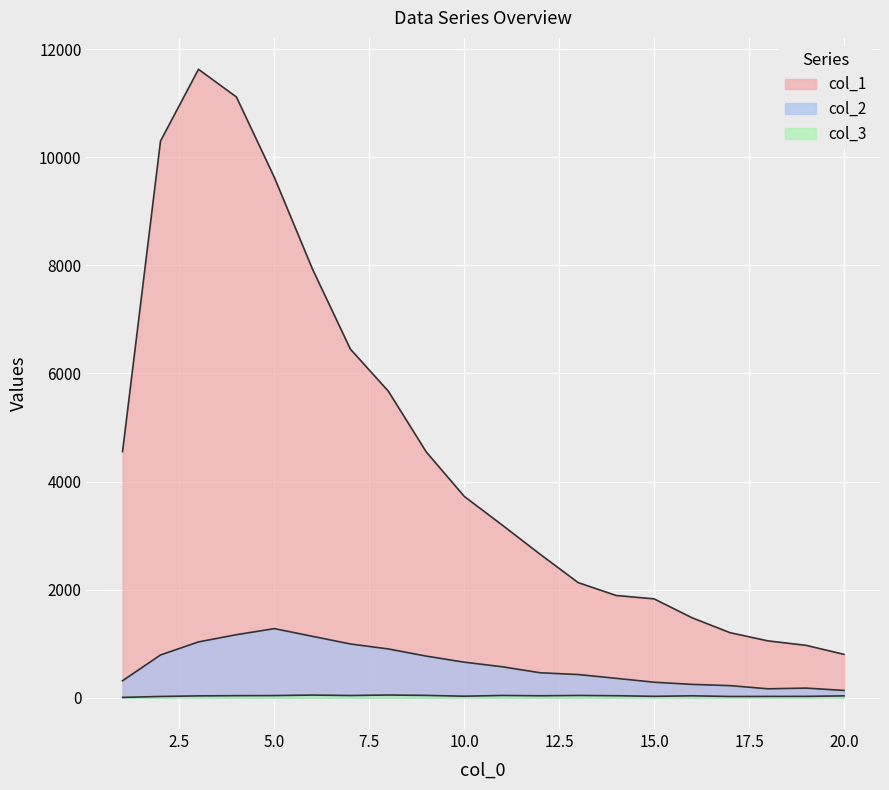

Reading left to right, transcribe all the data shown in this chart.

col_1: 1=4554	2=10303	3=11631	4=11118	5=9627	6=7937	7=6452	8=5673	9=4547	10=3725	11=3194	12=2653	13=2129	14=1891	15=1828	16=1478	17=1202	18=1050	19=968	20=801
col_2: 1=312	2=789	3=1031	4=1165	5=1277	6=1135	7=993	8=901	9=768	10=656	11=571	12=460	13=427	14=357	15=285	16=245	17=222	18=163	19=176	20=133
col_3: 1=4	2=21	3=32	4=36	5=38	6=47	7=39	8=48	9=41	10=26	11=40	12=34	13=40	14=35	15=24	16=33	17=21	18=22	19=23	20=32